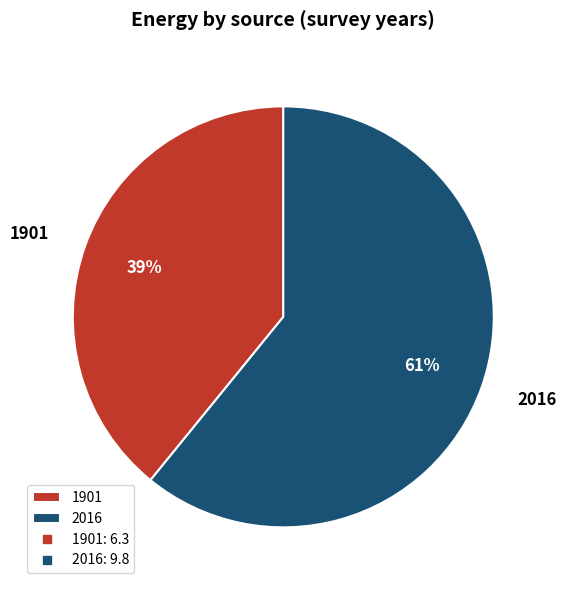

Is the sum of 2016 and 1901 greater than half?

Yes